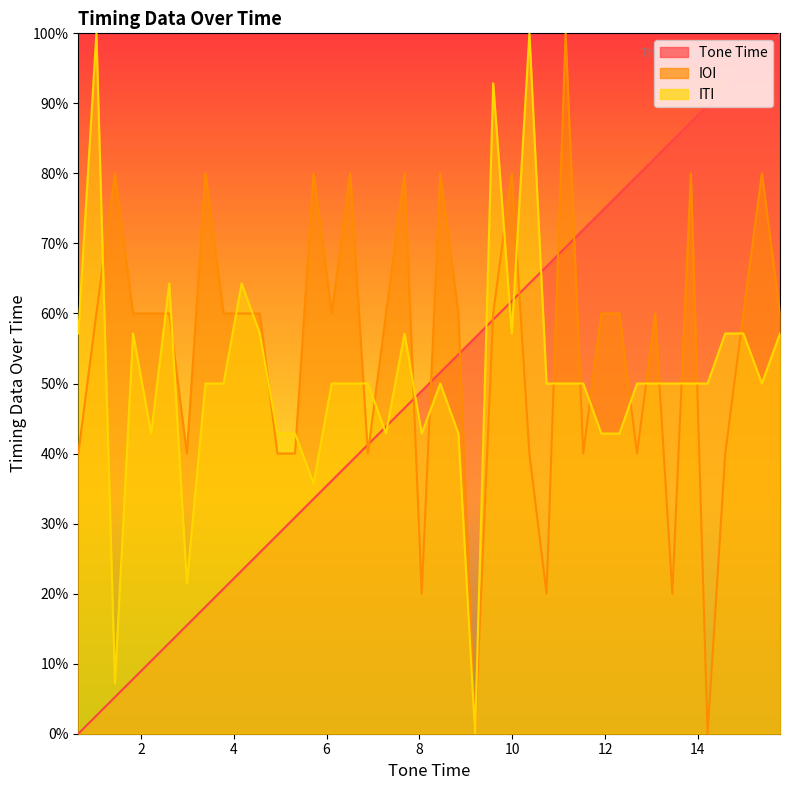

Is the value of Tone Time at 20 greater than the value of ITI at 18?

No